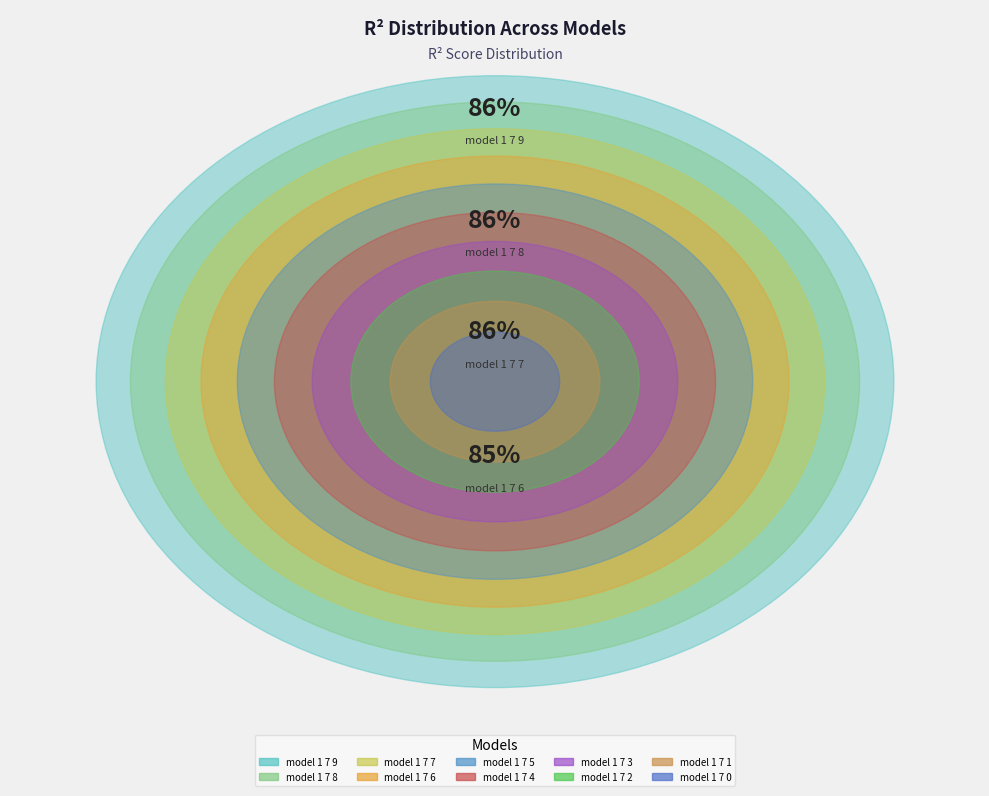

Which slice is the largest?

model_1_7_9